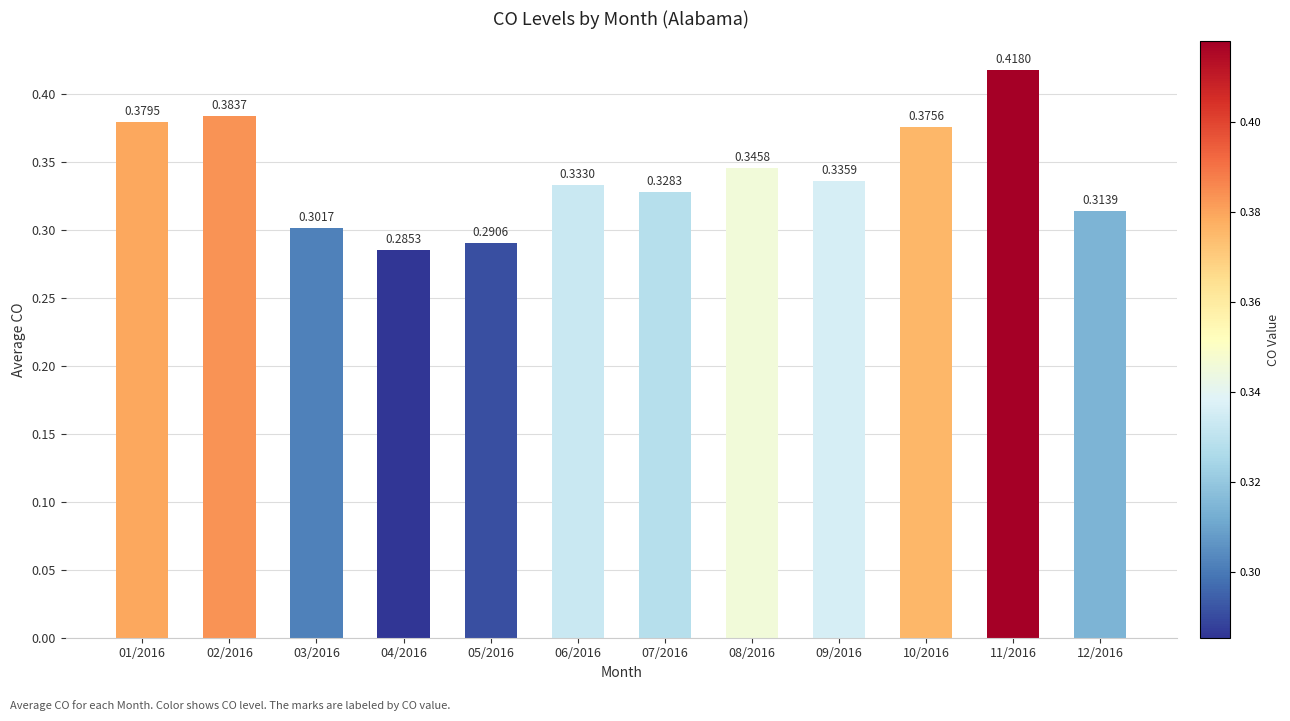

What is the sum of all values?

4.1